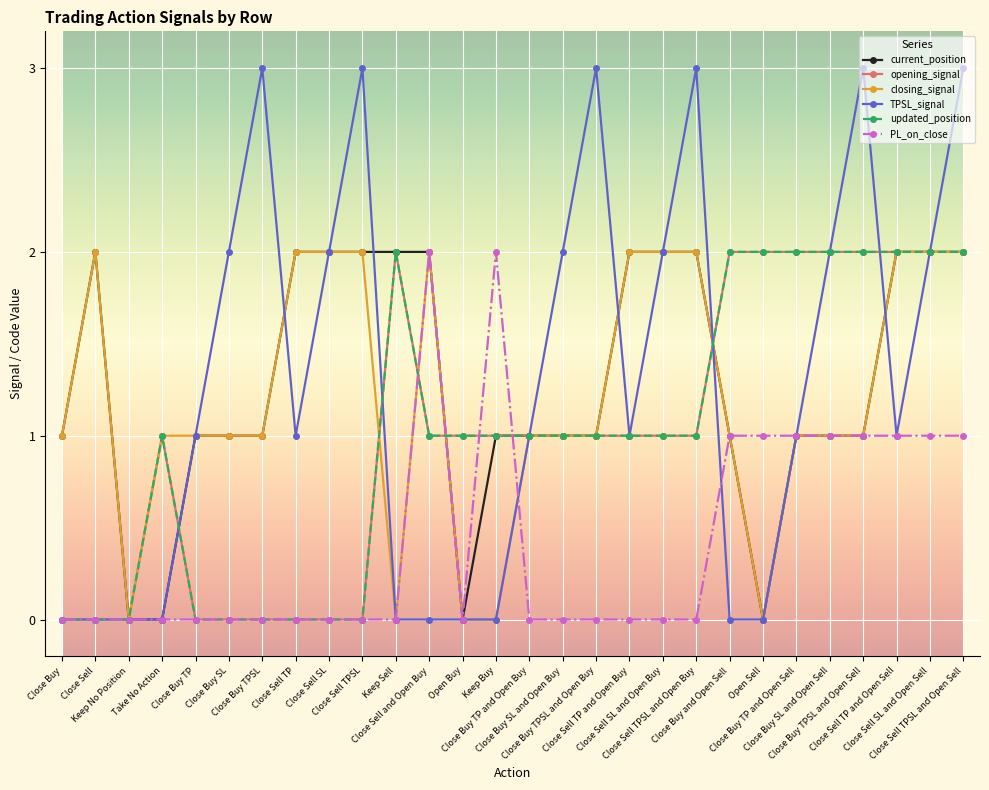

Reading right to left, extract all data points from this chart.

current_position: 2	2	2	1	1	1	0	1	2	2	2	1	1	1	1	0	2	2	2	2	2	1	1	1	0	0	2	1
opening_signal: 2	2	2	2	2	2	2	2	1	1	1	1	1	1	1	1	1	2	0	0	0	0	0	0	1	0	0	0
closing_signal: 2	2	2	1	1	1	0	1	2	2	2	1	1	1	0	0	2	0	2	2	2	1	1	1	1	0	2	1
TPSL_signal: 3	2	1	3	2	1	0	0	3	2	1	3	2	1	0	0	0	0	3	2	1	3	2	1	0	0	0	0
updated_position: 2	2	2	2	2	2	2	2	1	1	1	1	1	1	1	1	1	2	0	0	0	0	0	0	1	0	0	0
PL_on_close: 1	1	1	1	1	1	1	1	0	0	0	0	0	0	2	0	2	0	0	0	0	0	0	0	0	0	0	0